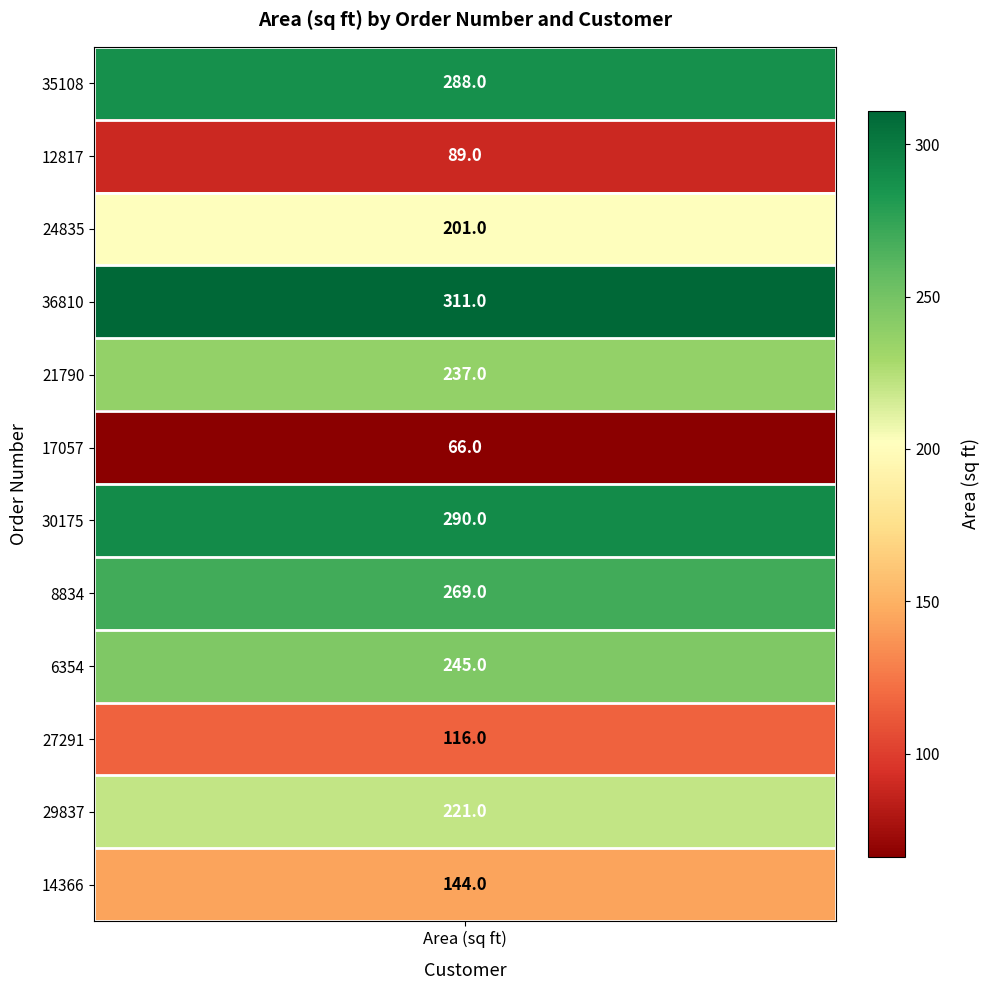

Reading left to right, list all the values displayed in this chart.

area_values=288	1=89	2=201	3=311	4=237	5=66	6=290	7=269	8=245	9=116	10=221	11=144